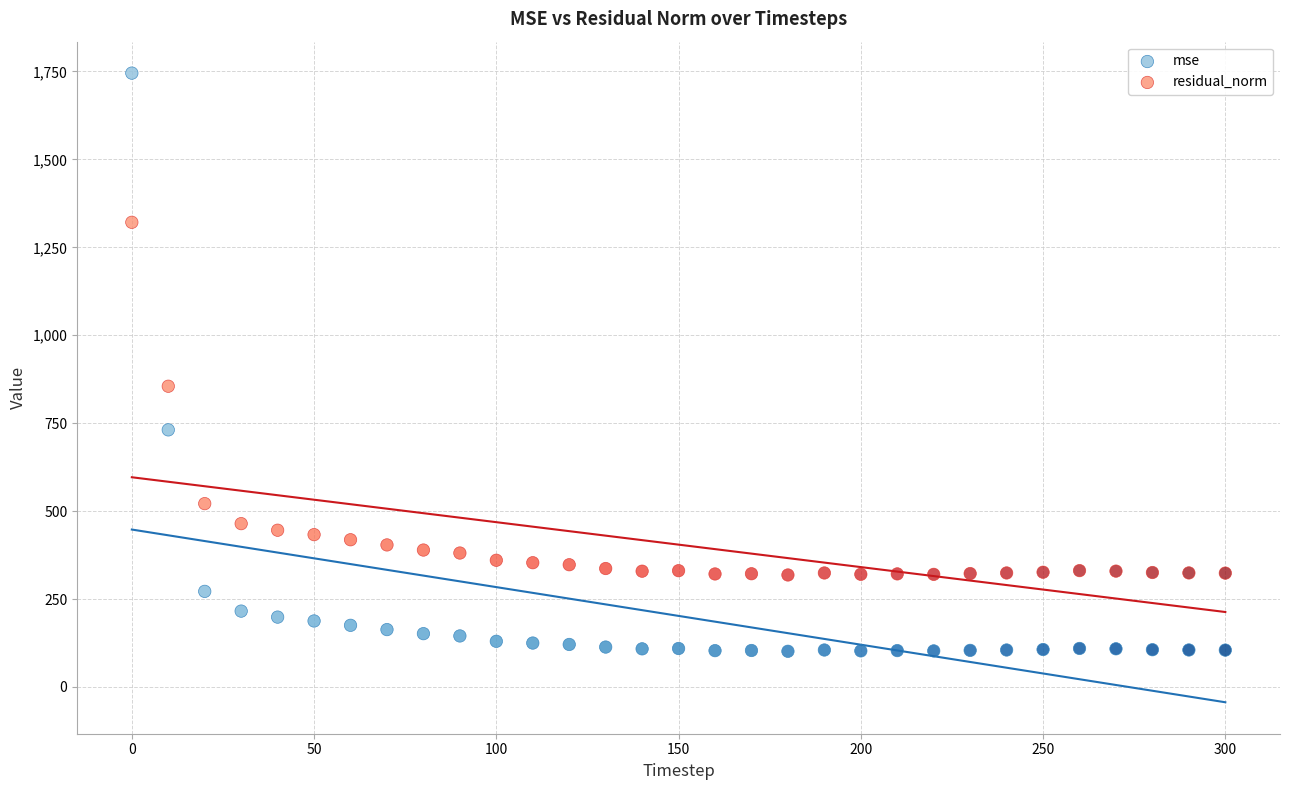

Which series reaches the maximum Y coordinate?

mse